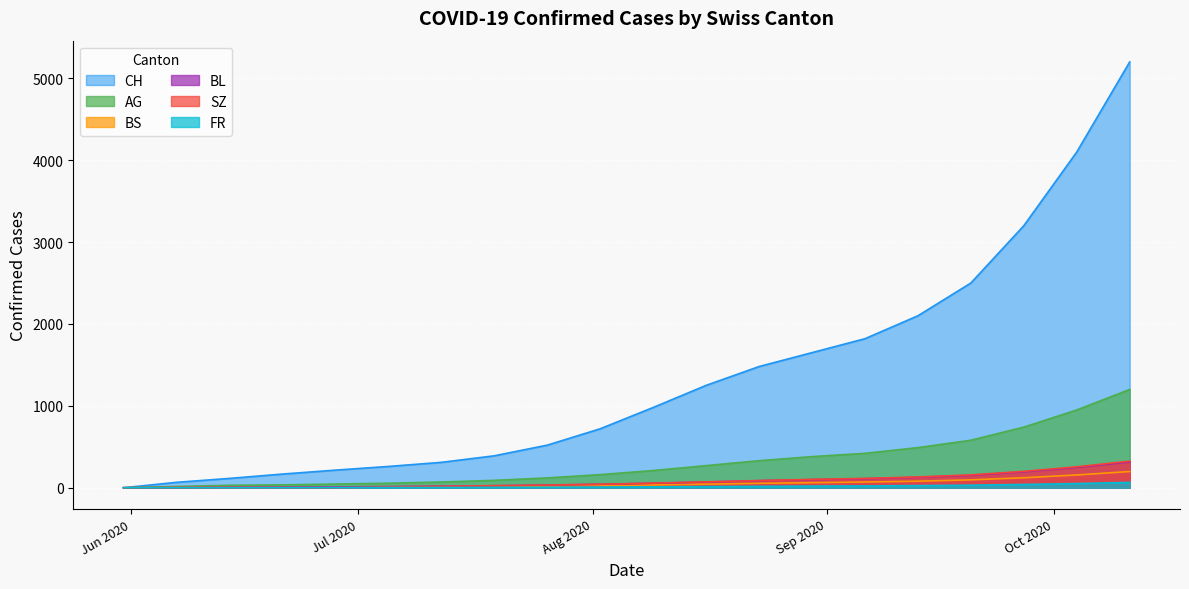

At which label does BL reach its minimum?

2020-05-31